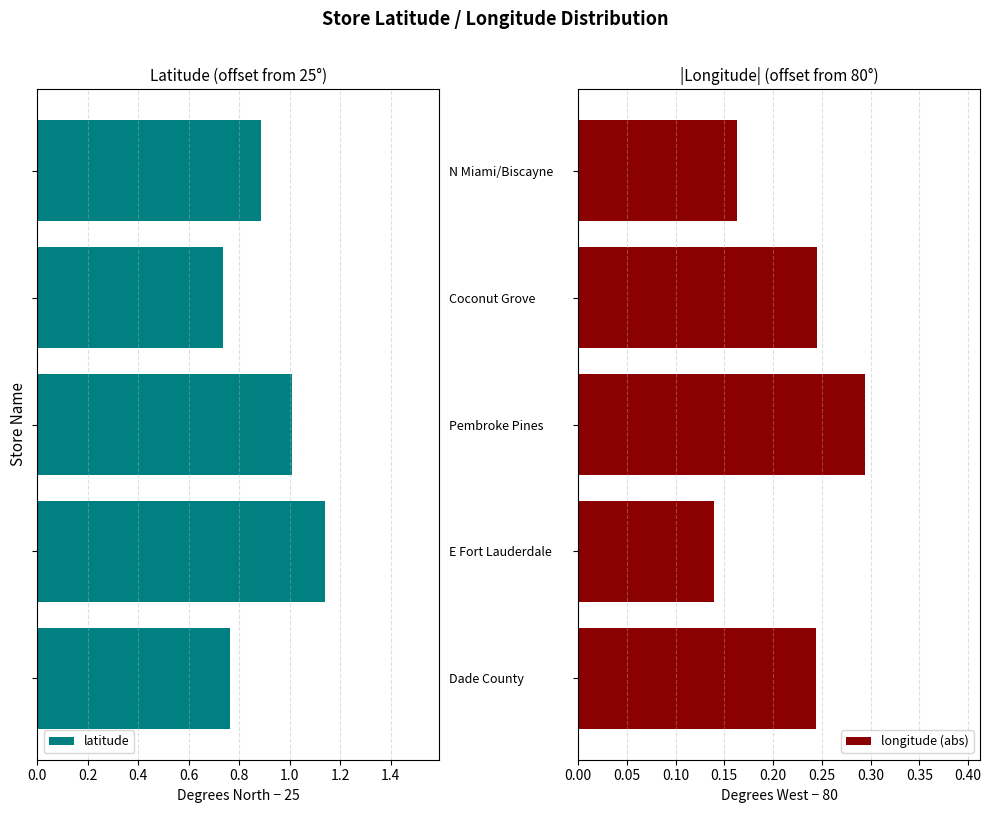

How many bars are there in each group?

2